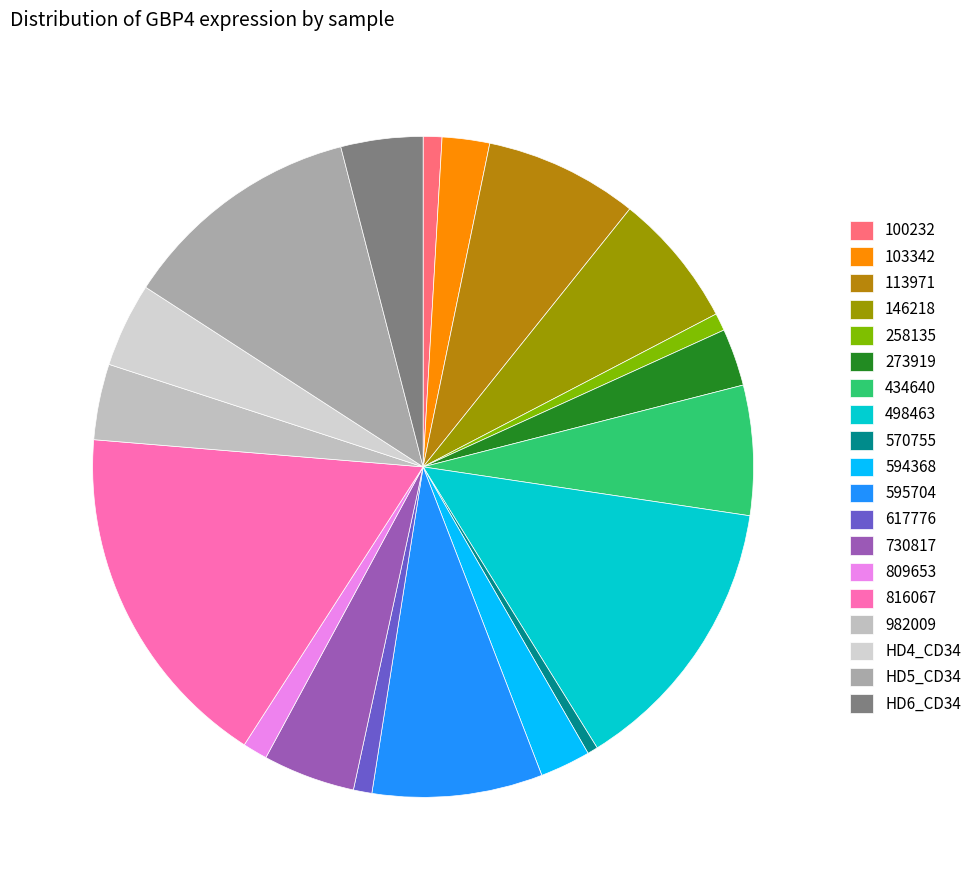

To the nearest percent, what is the combined percentage of 146218 and 570755?

7%